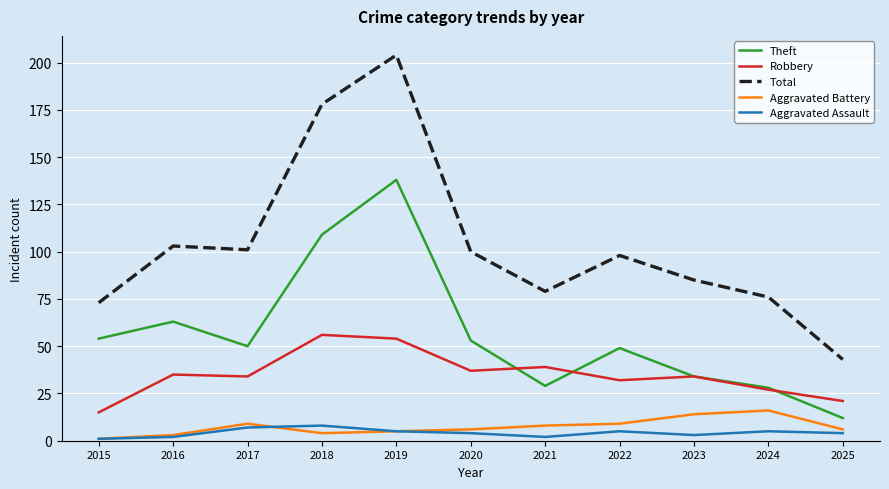

What is the sum of the Robbery values at 2024 and 2022?

59